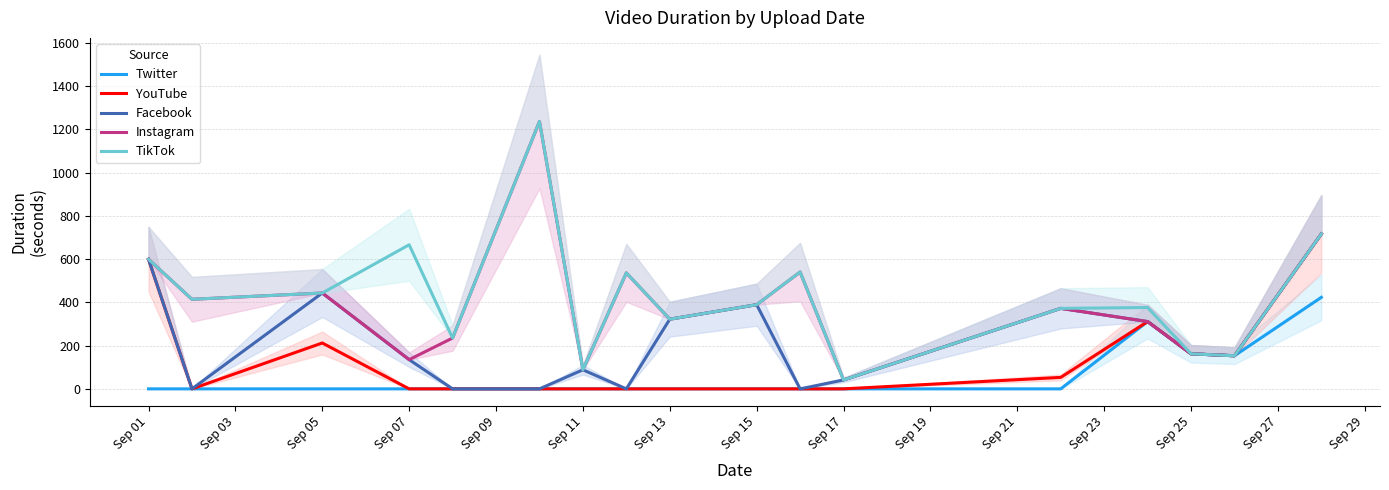

What is the maximum value for Facebook?

716